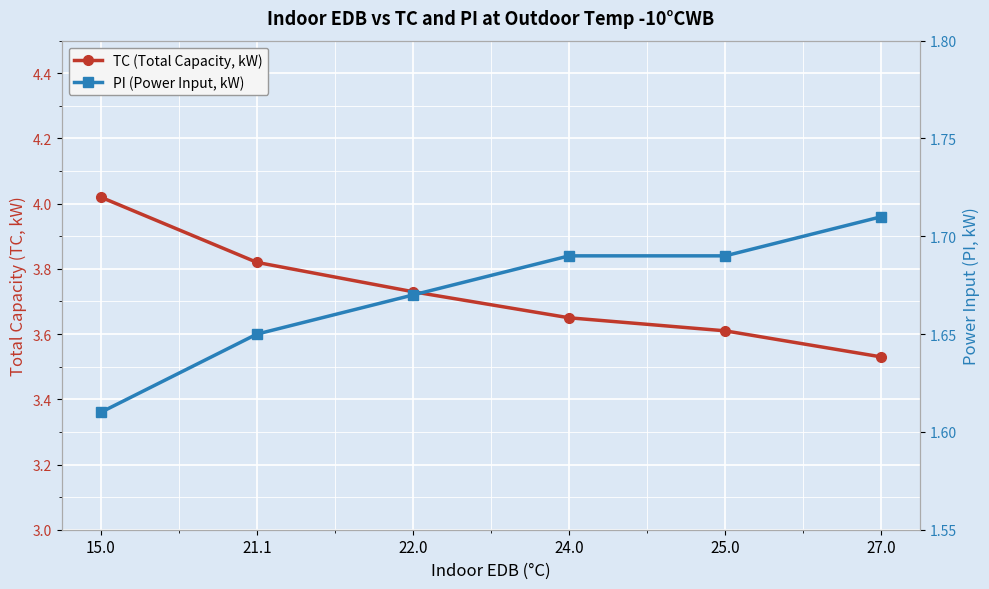

True or false: TC (Total Capacity, kW) and PI (Power Input, kW) cross at least once.

False